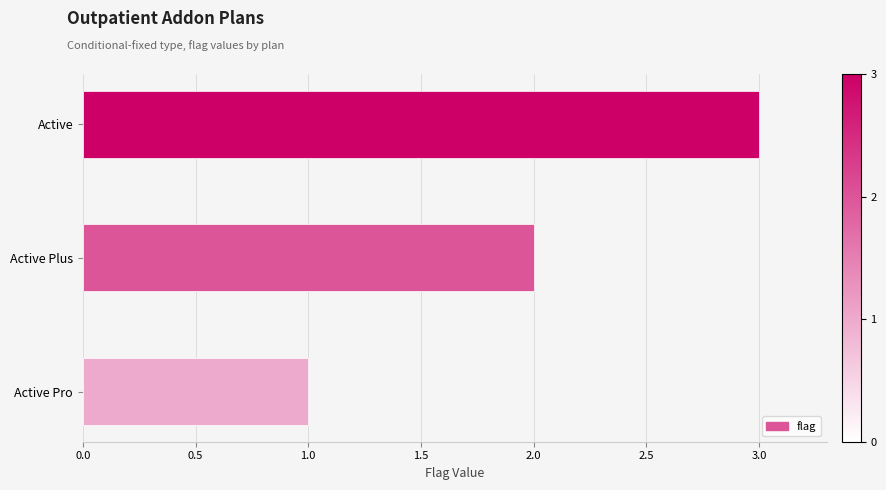

What is the average value?

2